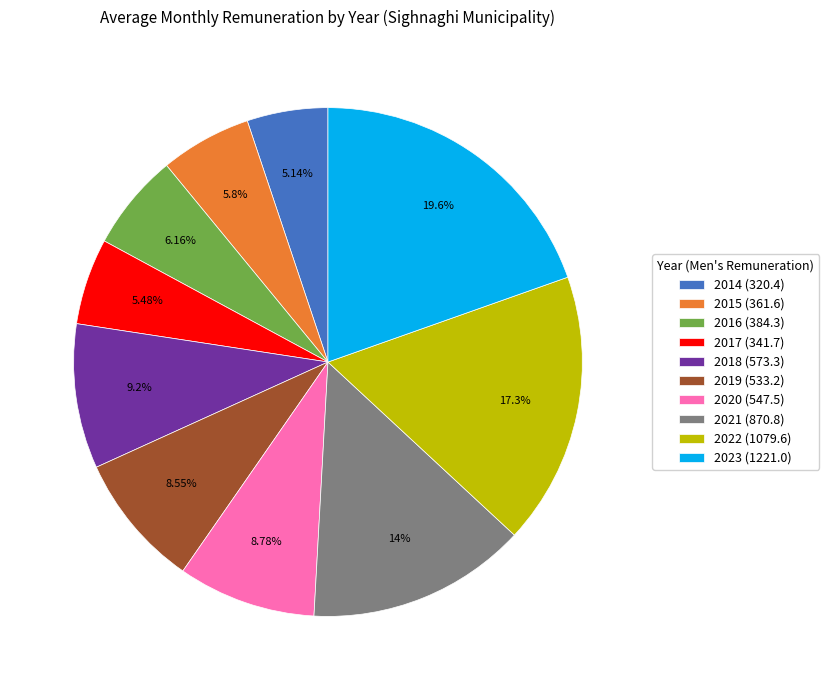

What is the ratio of the value at 2019 (533.2) to the value at 2014 (320.4)?

1.7